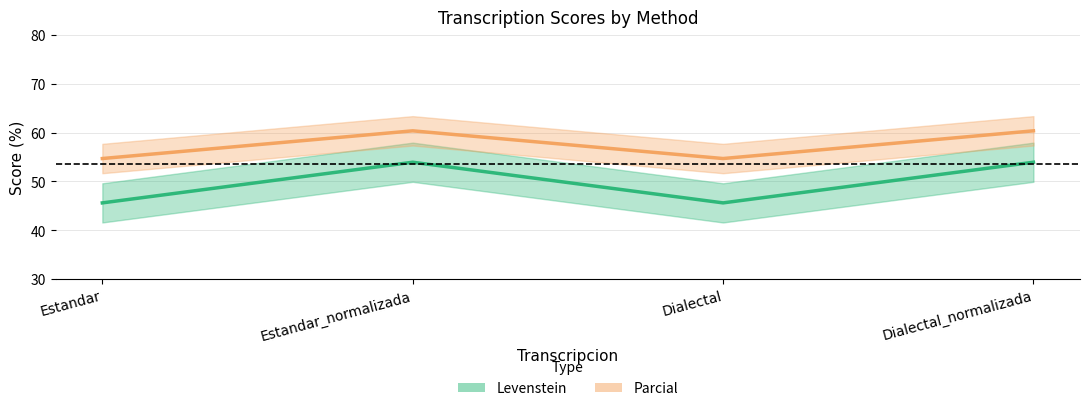

What position from the left is Dialectal?

3